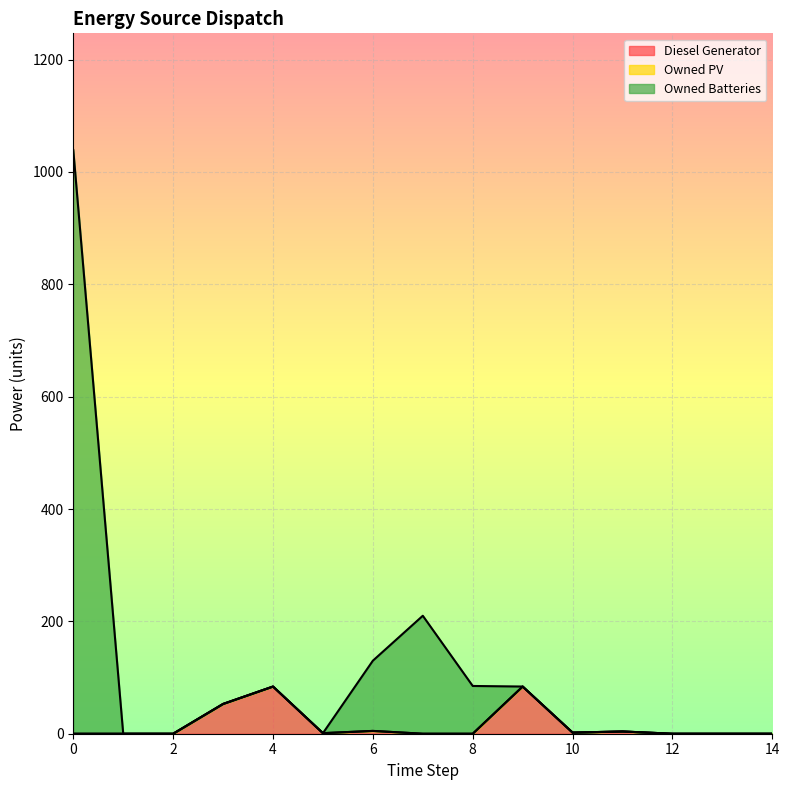

In Diesel Generator, how many points are lower than both neighbors (excluding endpoints)?

2